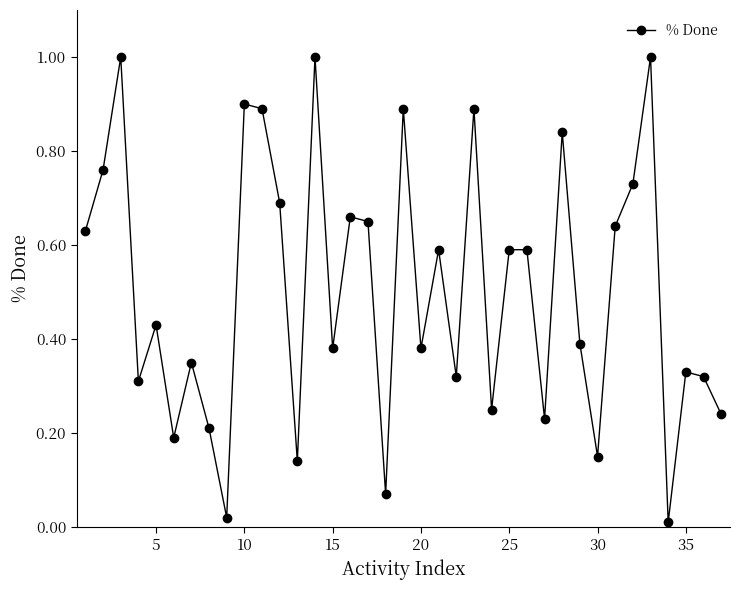

How many points are lower than both their immediate neighbors (excluding endpoints)?

12